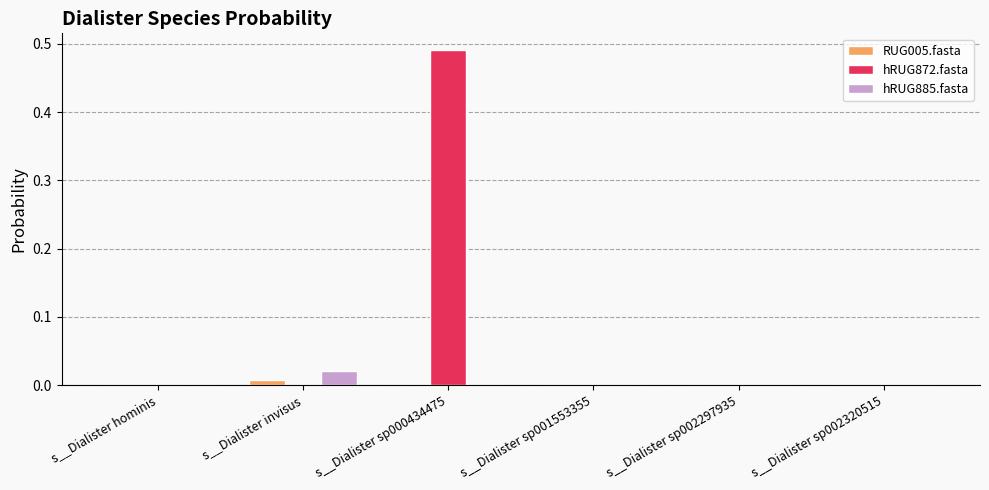

Which series has the largest total across all categories?

hRUG872.fasta